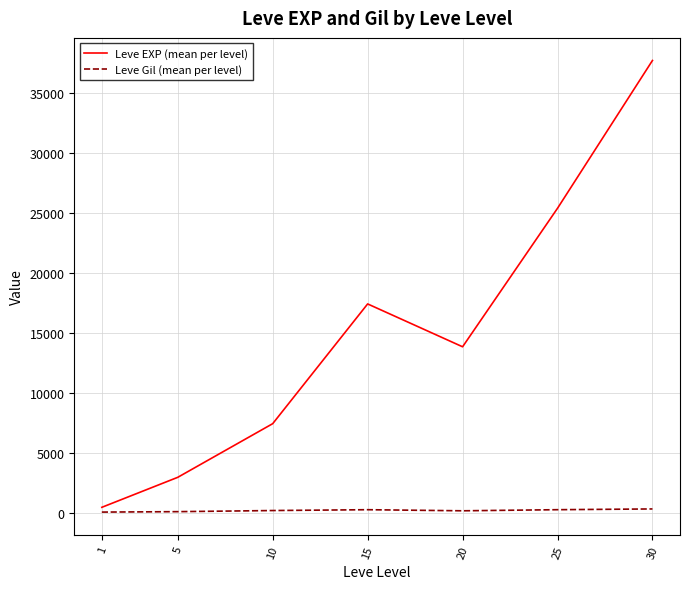

Is the value of Leve Gil (mean per level) at 20 greater than the value of Leve EXP (mean per level) at 25?

No